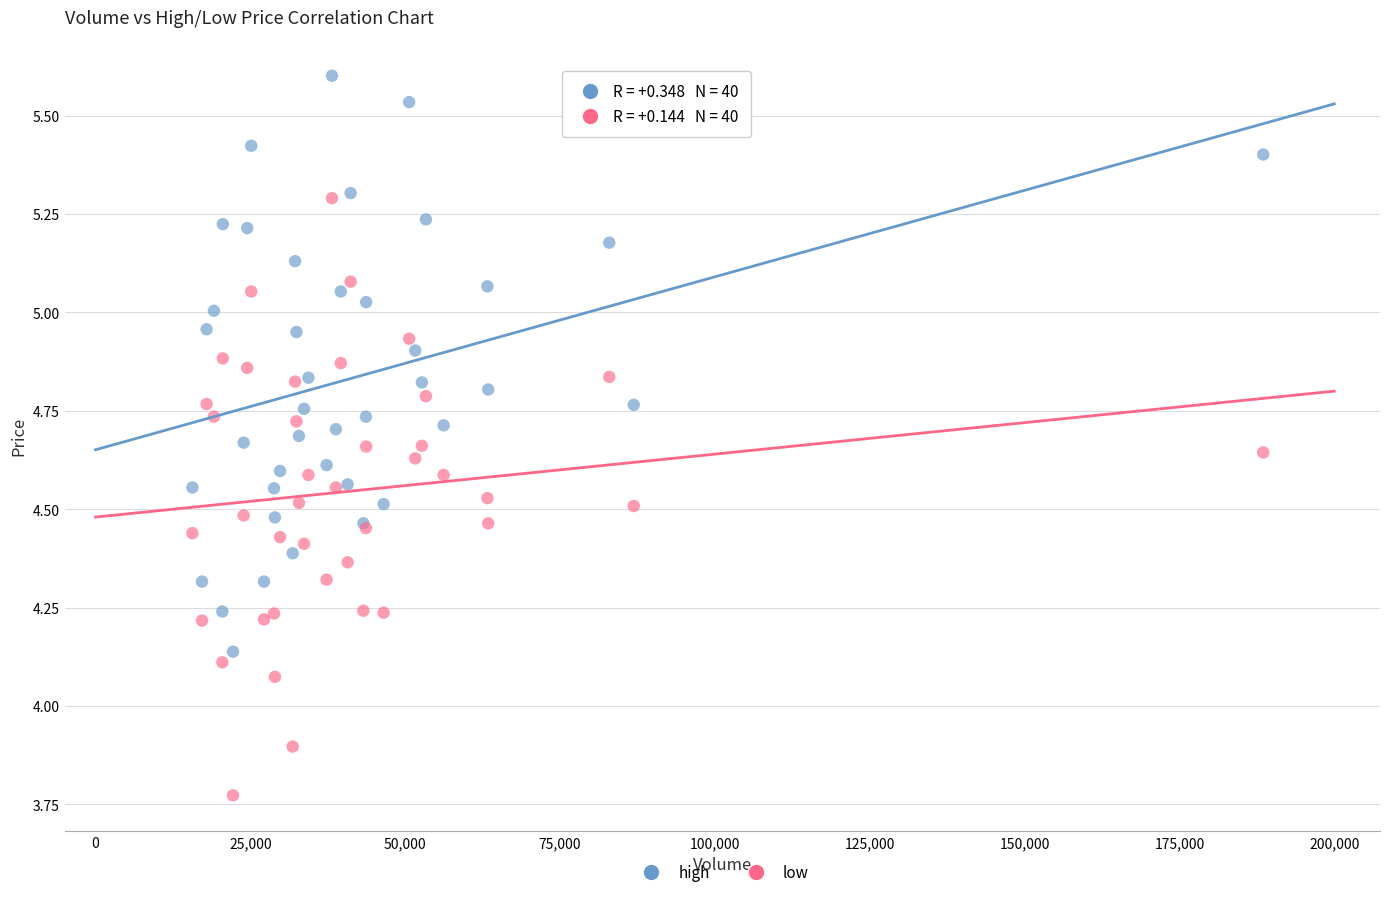

What are all the series names shown in the legend?

high, low